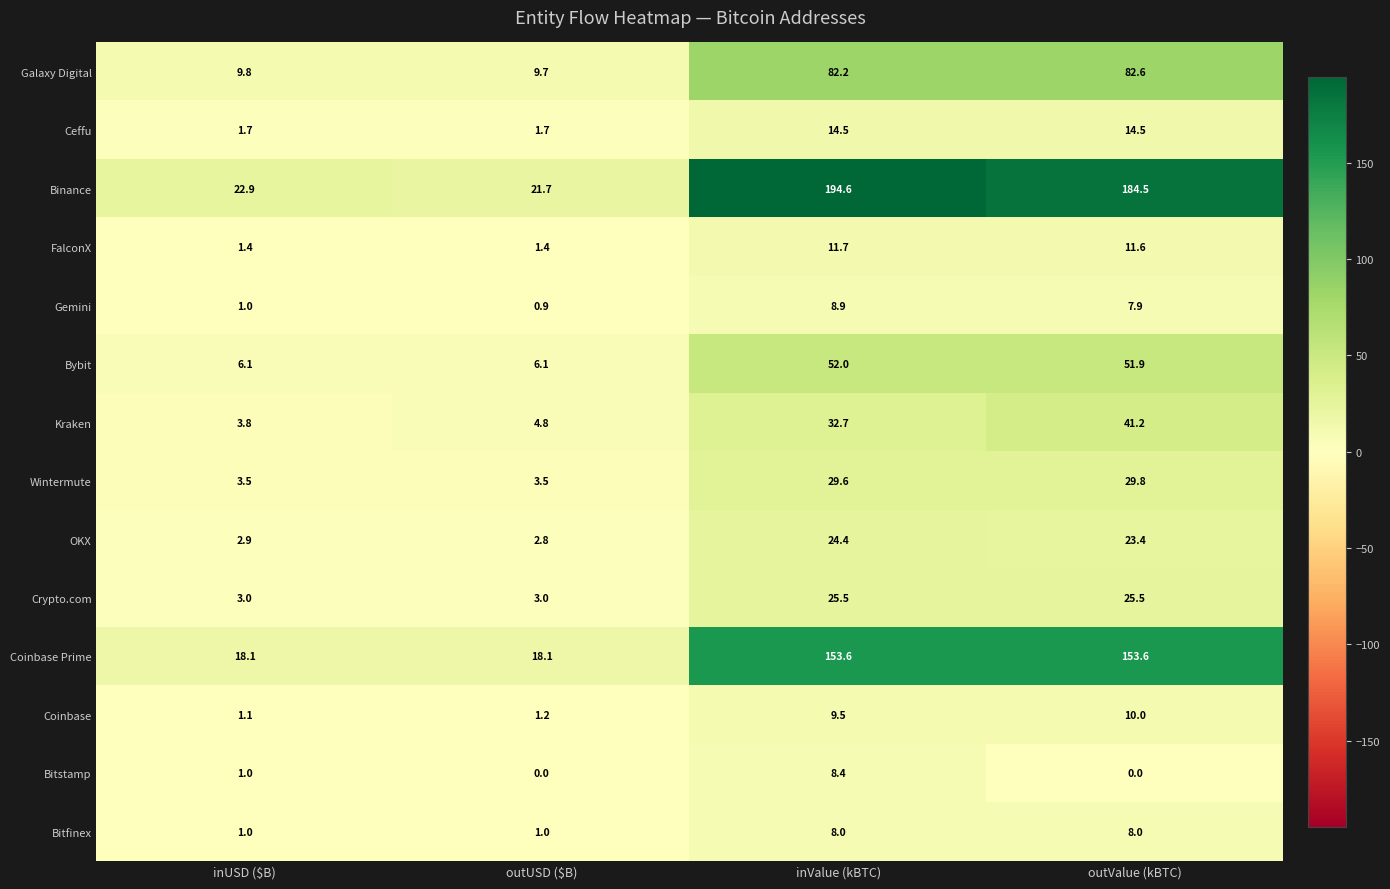

At which category is the sum across all series the highest?

inValue (kBTC)